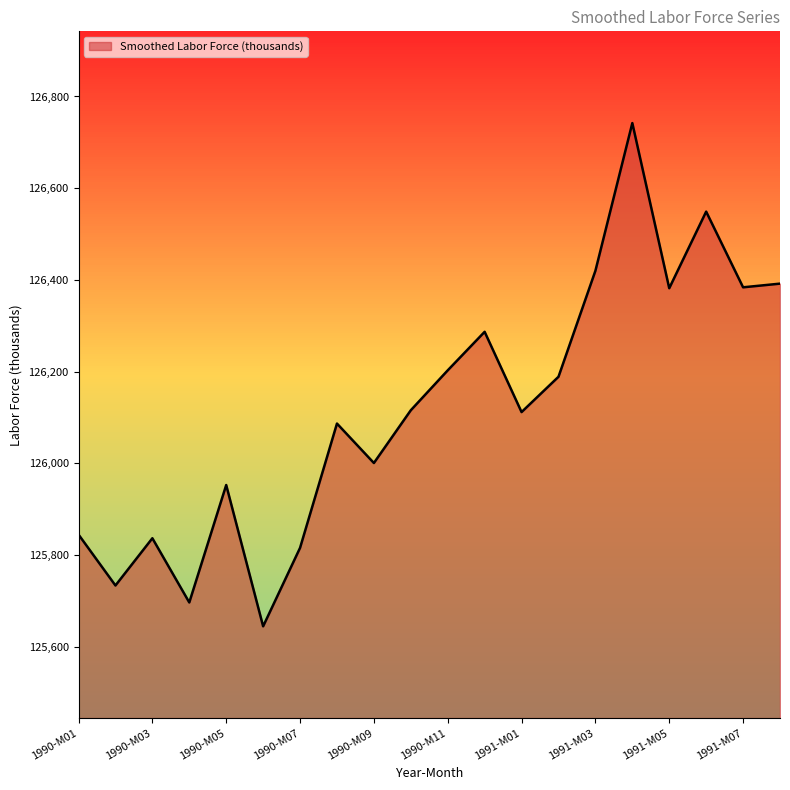

What is the greatest value displayed?

126742